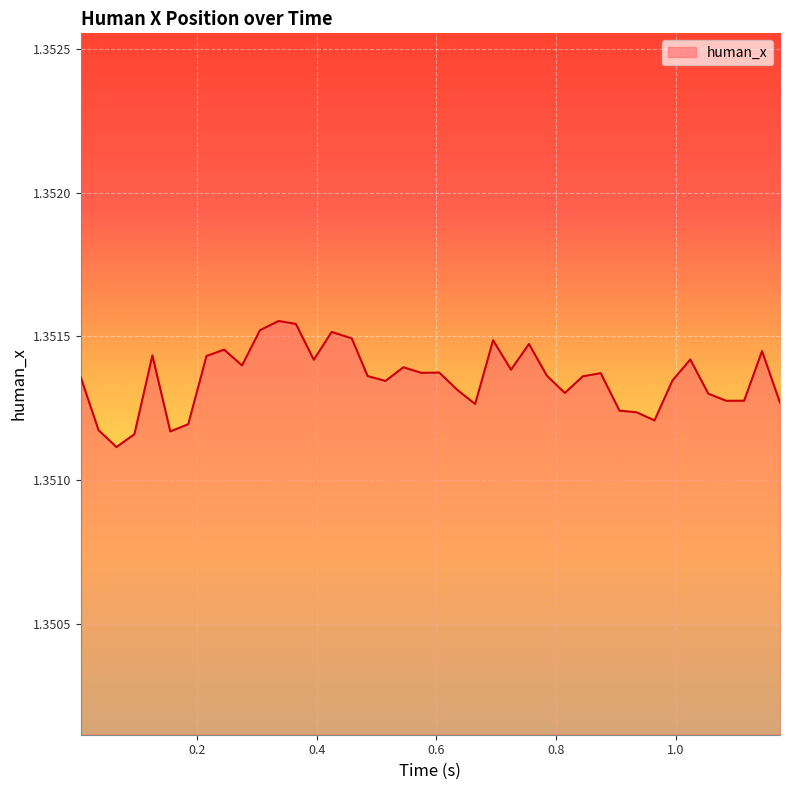

What is the greatest value displayed?

1.4